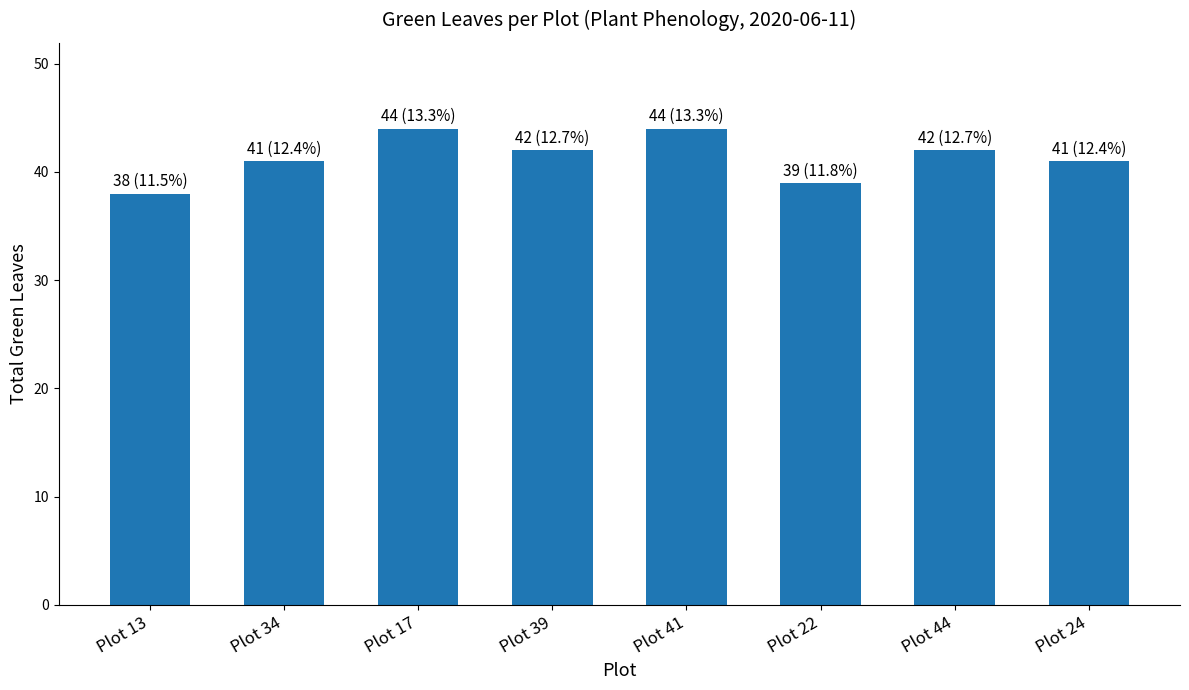

What is the ratio of the value at Plot 41 to the value at Plot 39?

1.0